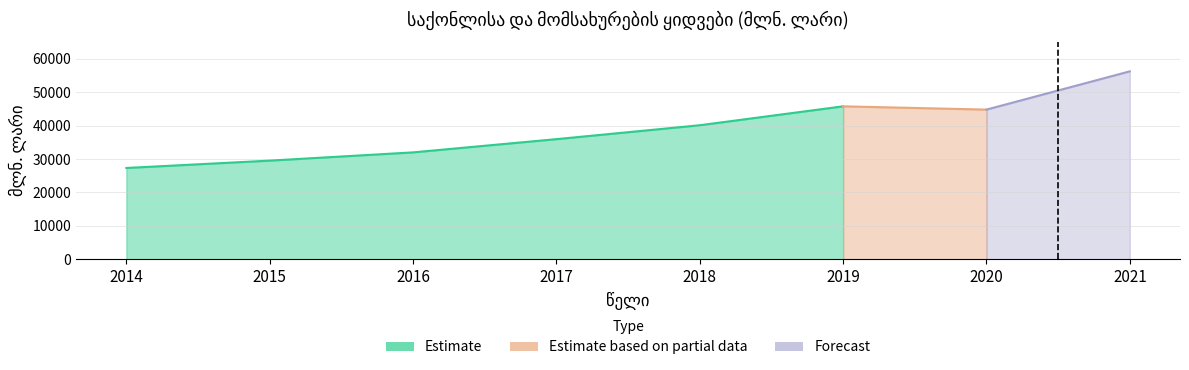

How many points are lower than both their immediate neighbors (excluding endpoints)?

1